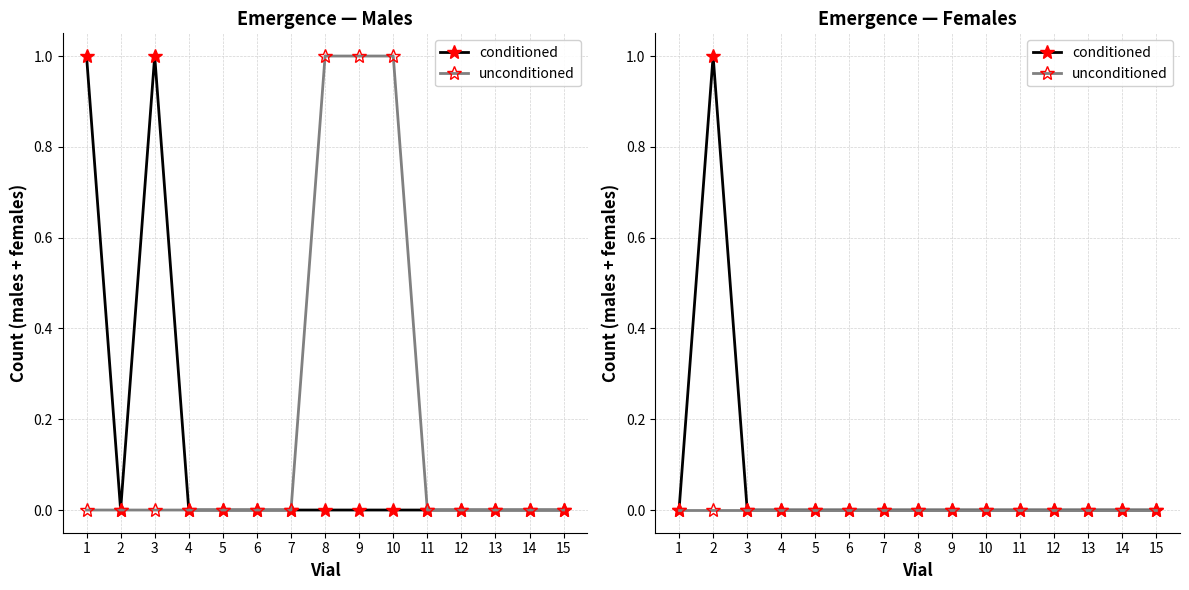

How many values in conditioned are above zero?

1